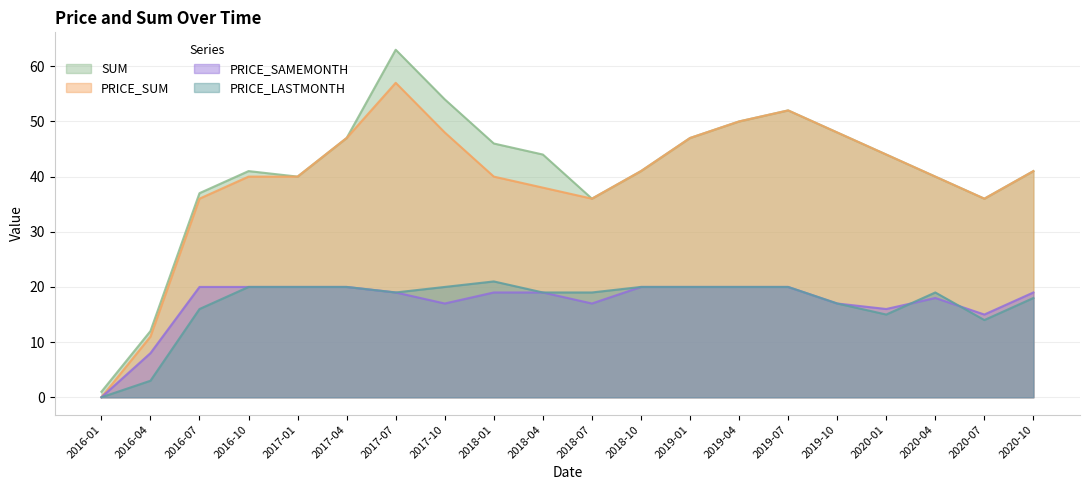

How many data points in PRICE_SAMEMONTH are above 19?

8